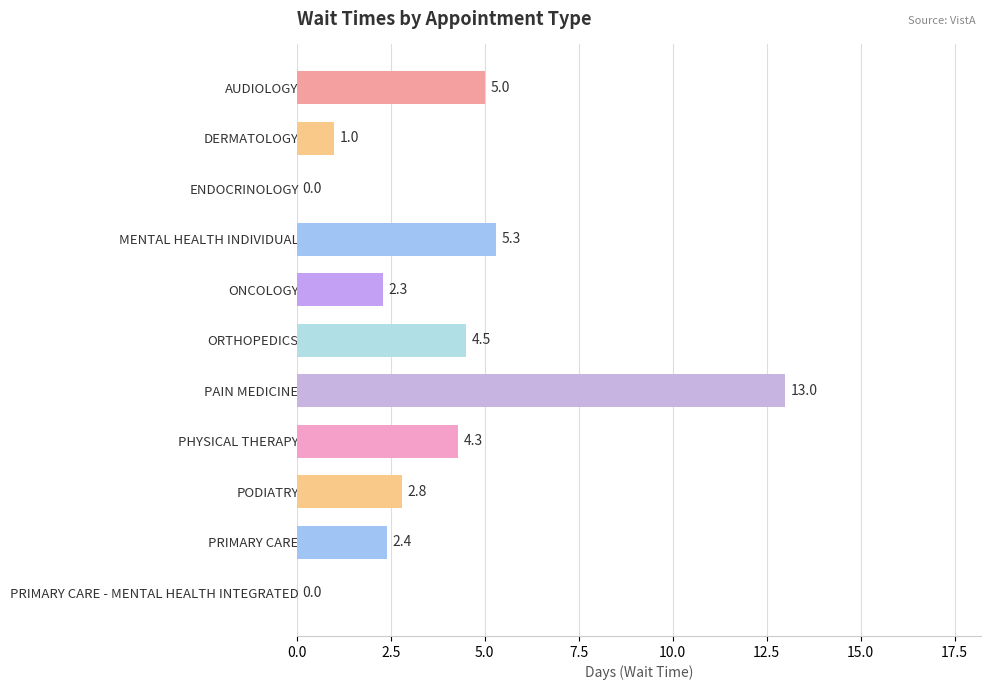

Is it true that the value at ONCOLOGY is 2.3?

True